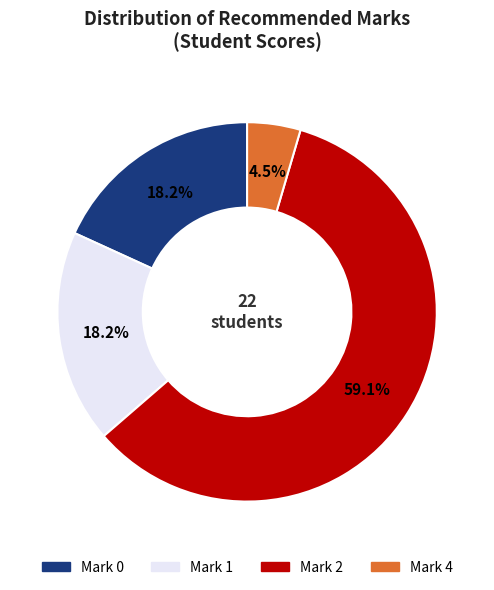

To the nearest percent, what is the difference between the largest and smallest slice percentages?

55%